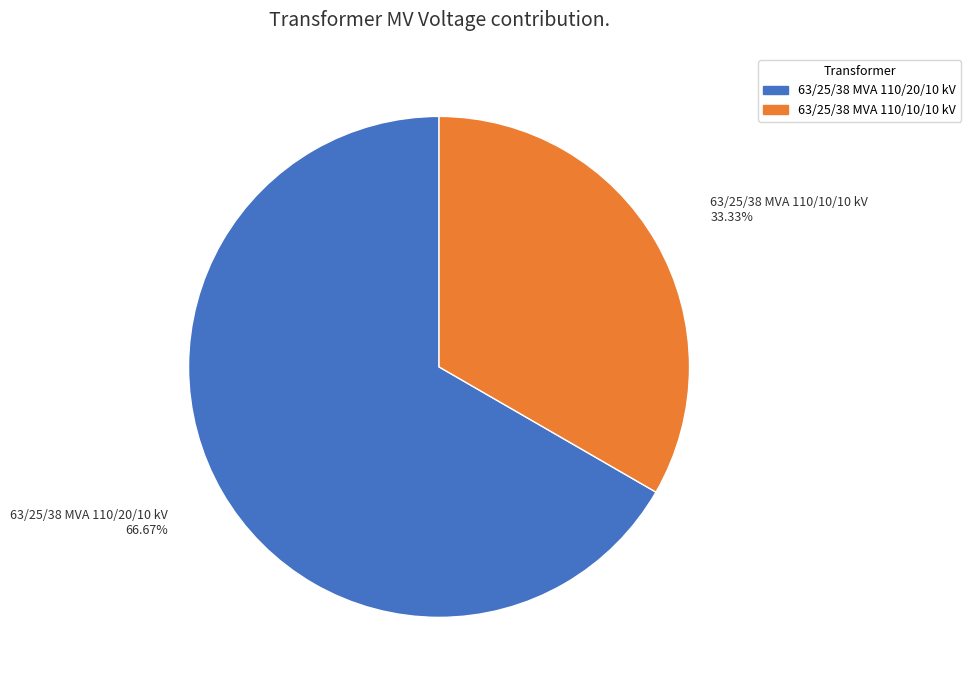

To the nearest percent, what is the difference between the largest and smallest slice percentages?

33%